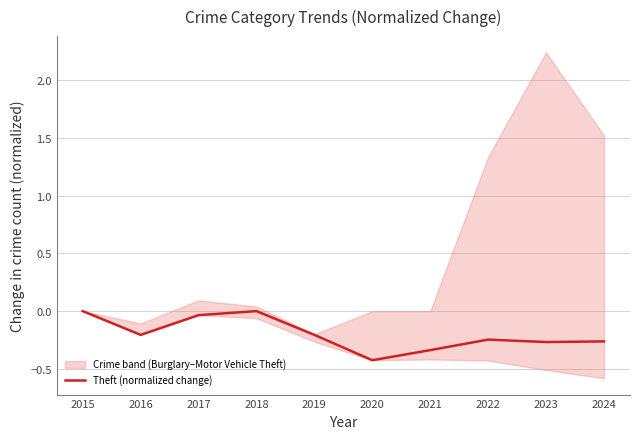

True or false: the data has more than 1 interior local peaks.

True